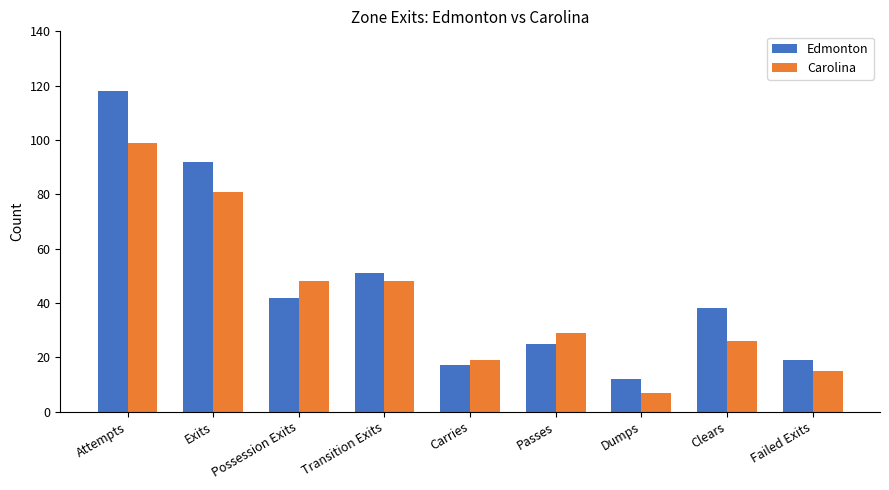

The value of Carolina at Possession Exits is 48. True or false?

True